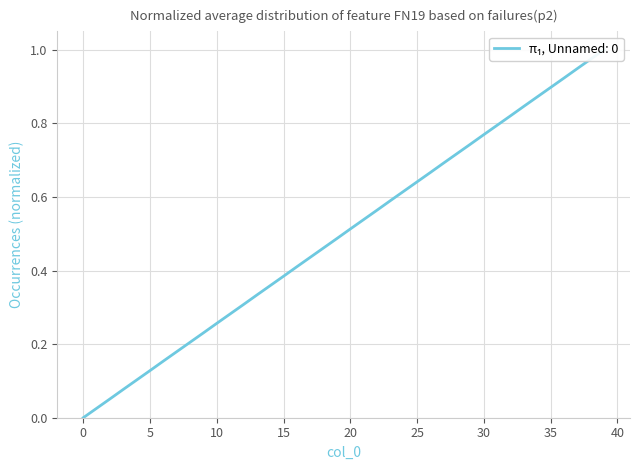

True or false: the data shows 1.5 at 39.

False